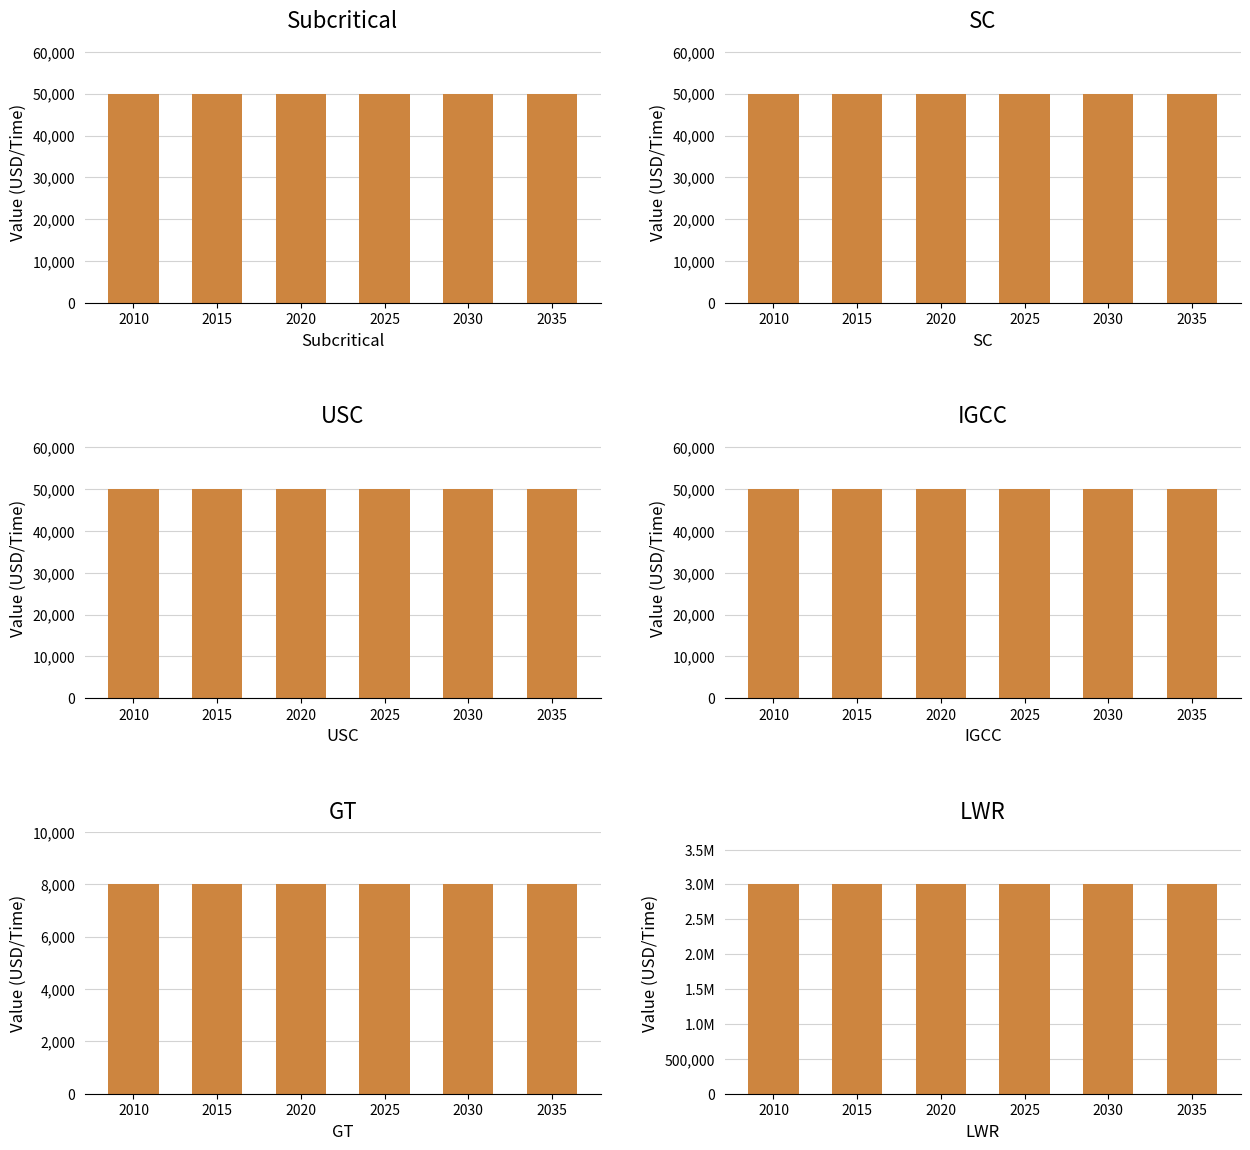

Which series has the largest total across all categories?

LWR